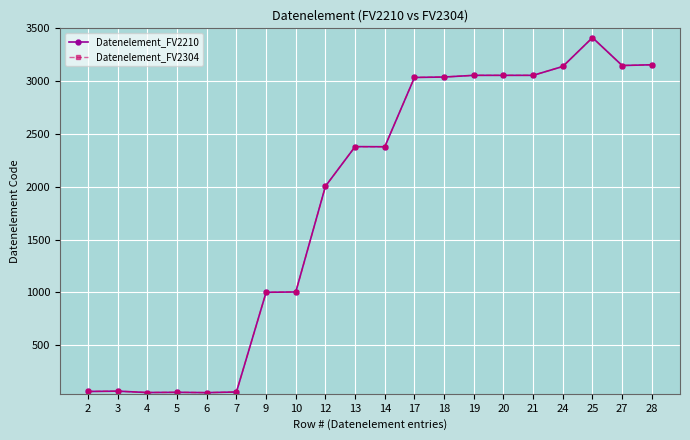

How many categories are shown in the chart?

20